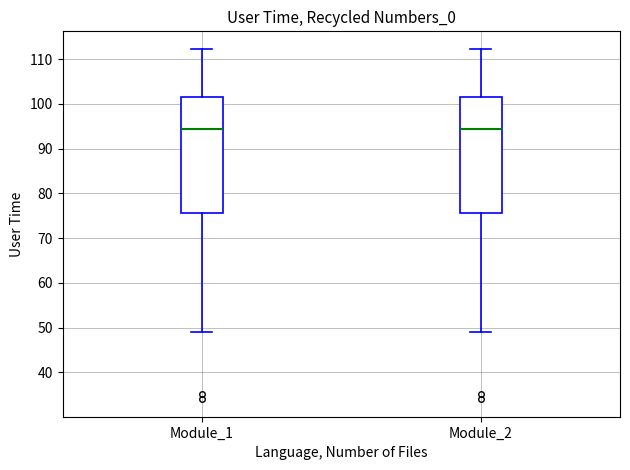

Reading left to right, read every box against the y-axis: the position of its median line, the range the box covers, and the ends of its whiskers. The values are not printed on the chart, so give them approximately, as read against the axis.

Module_1: median 94, box 76 to 102, whiskers 49 to 112
Module_2: median 94, box 76 to 102, whiskers 49 to 112